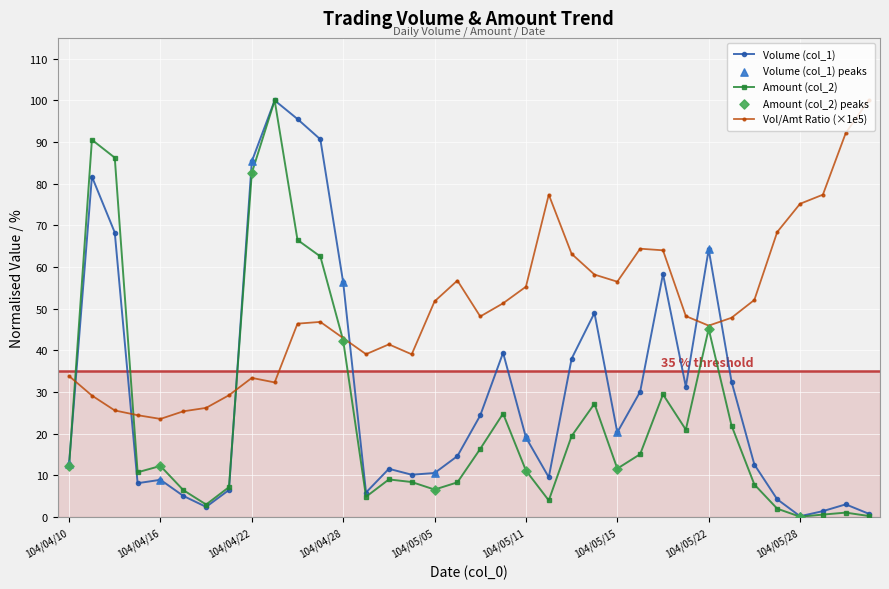

True or false: Volume (col_1) has more than 2 points higher than both neighbors.

True